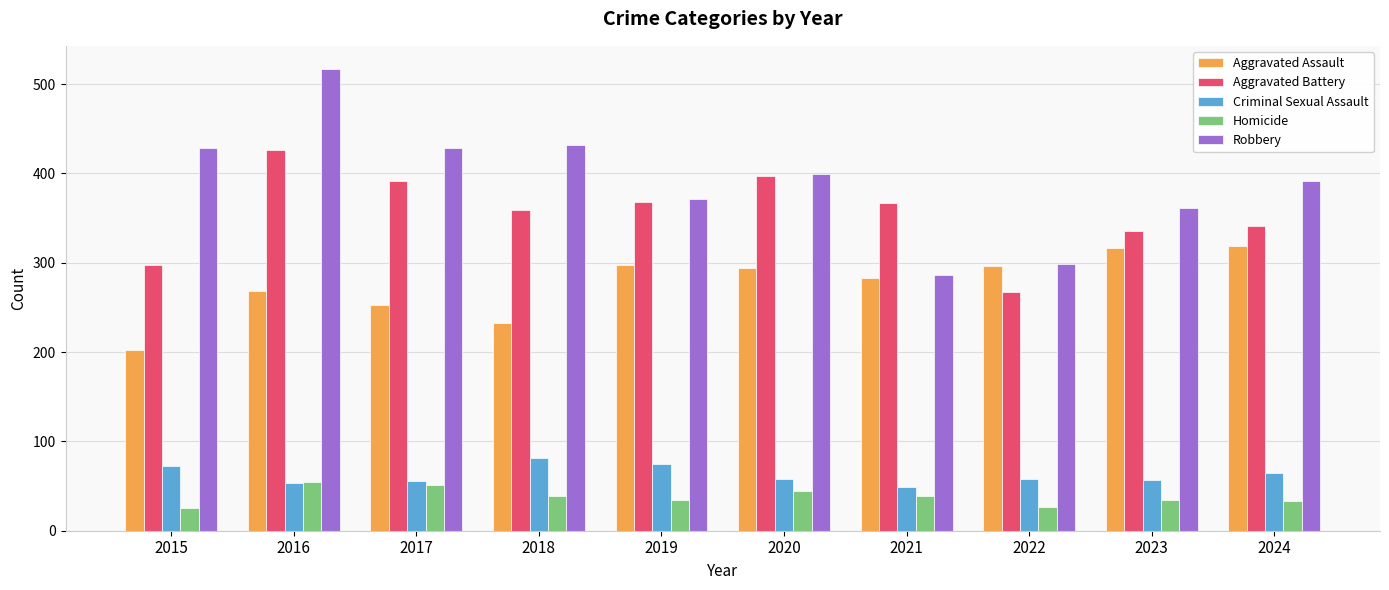

What is the approximate value of Robbery at 2022, to the nearest 5?

300